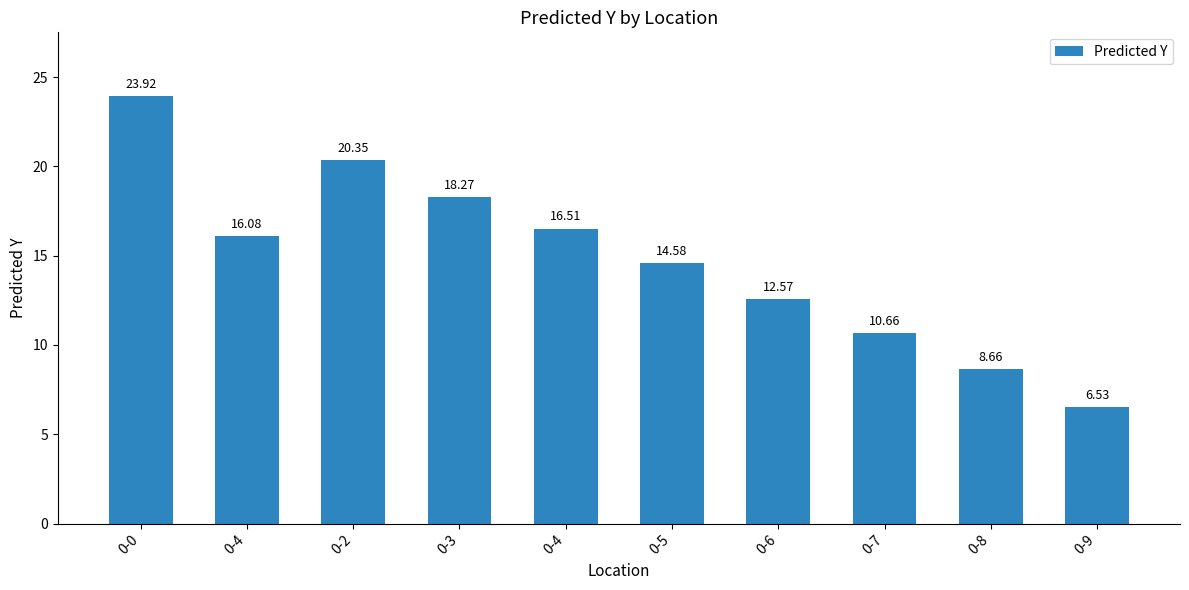

What is the change in value from 0-2 to 0-9?

-13.8